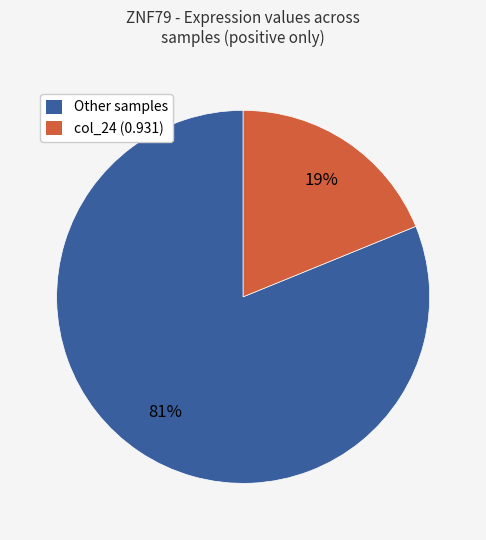

How many slices are in this pie chart?

2